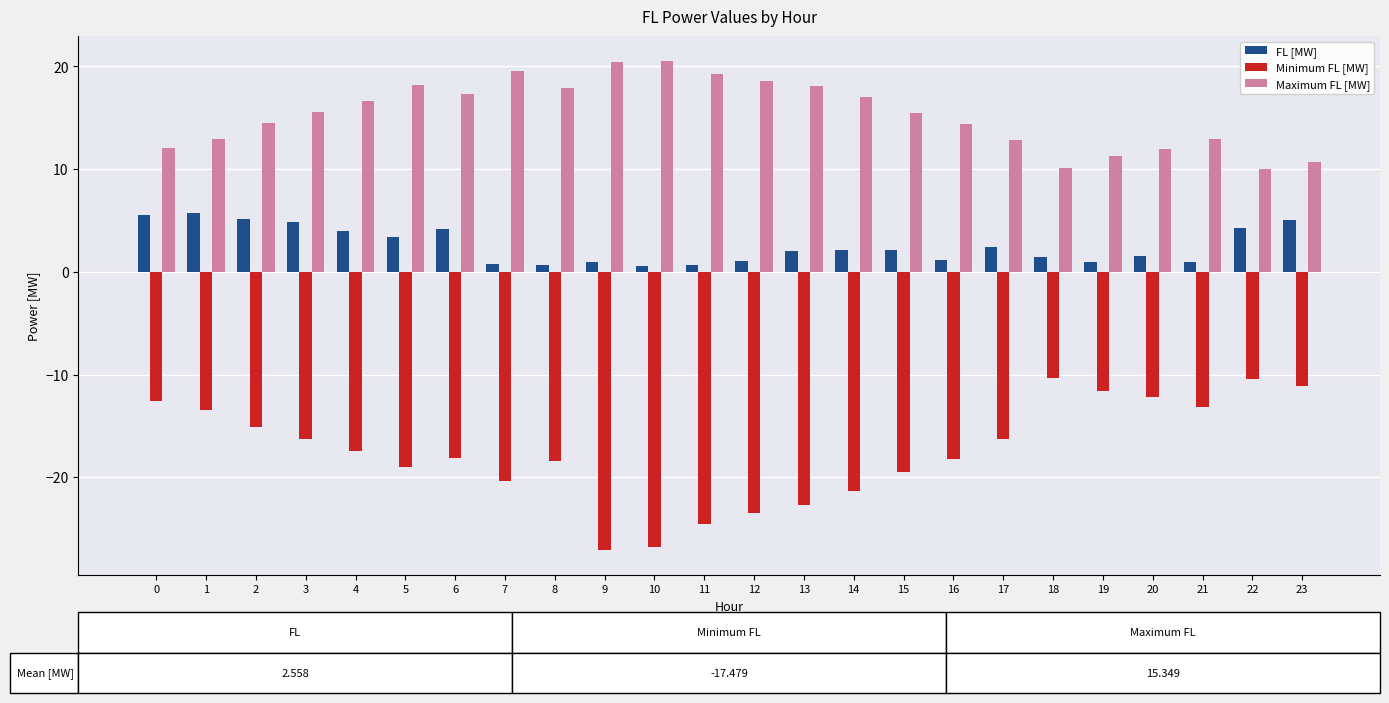

How many distinct data groups are displayed?

3